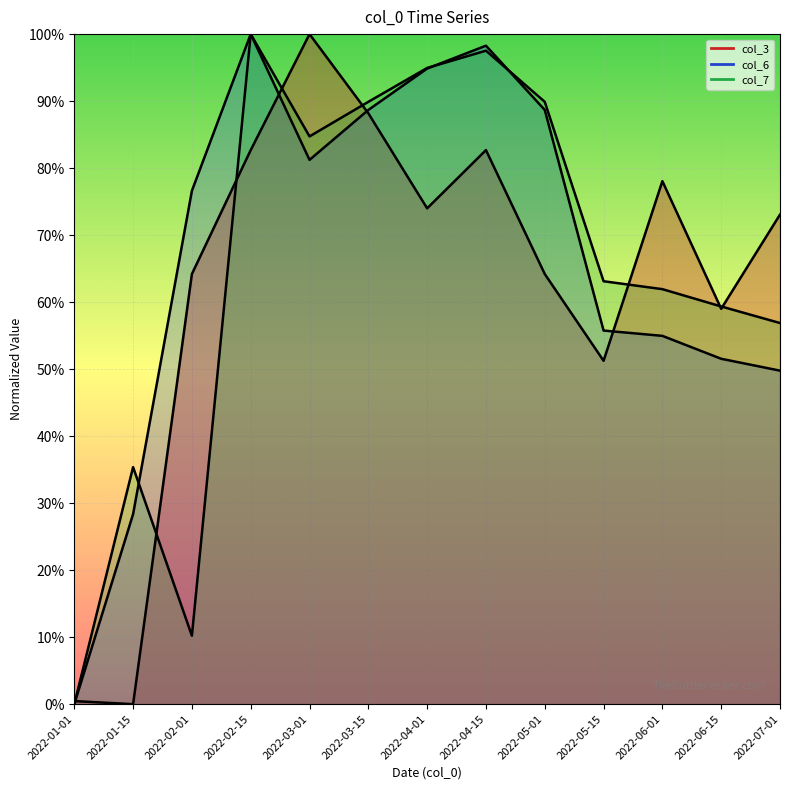

What is the label of the 11th point from the right?

2022-02-01